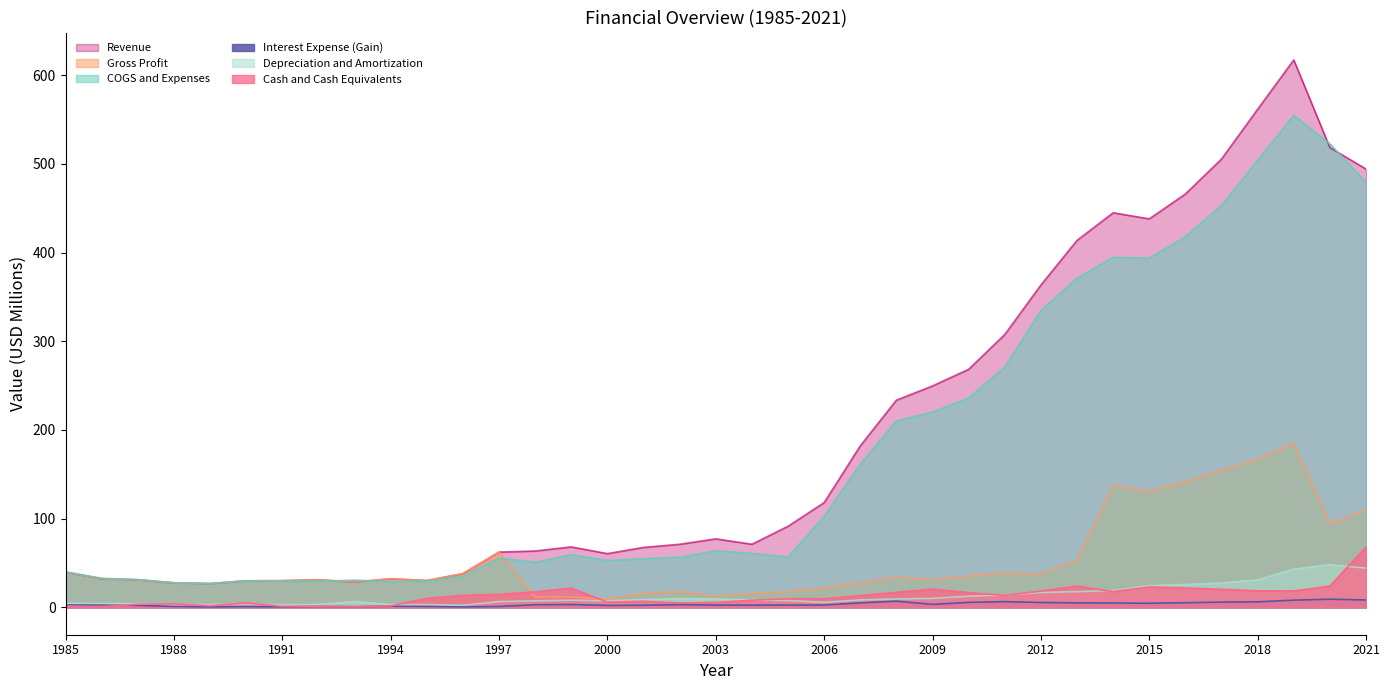

Which series has the largest total across all categories?

Revenue